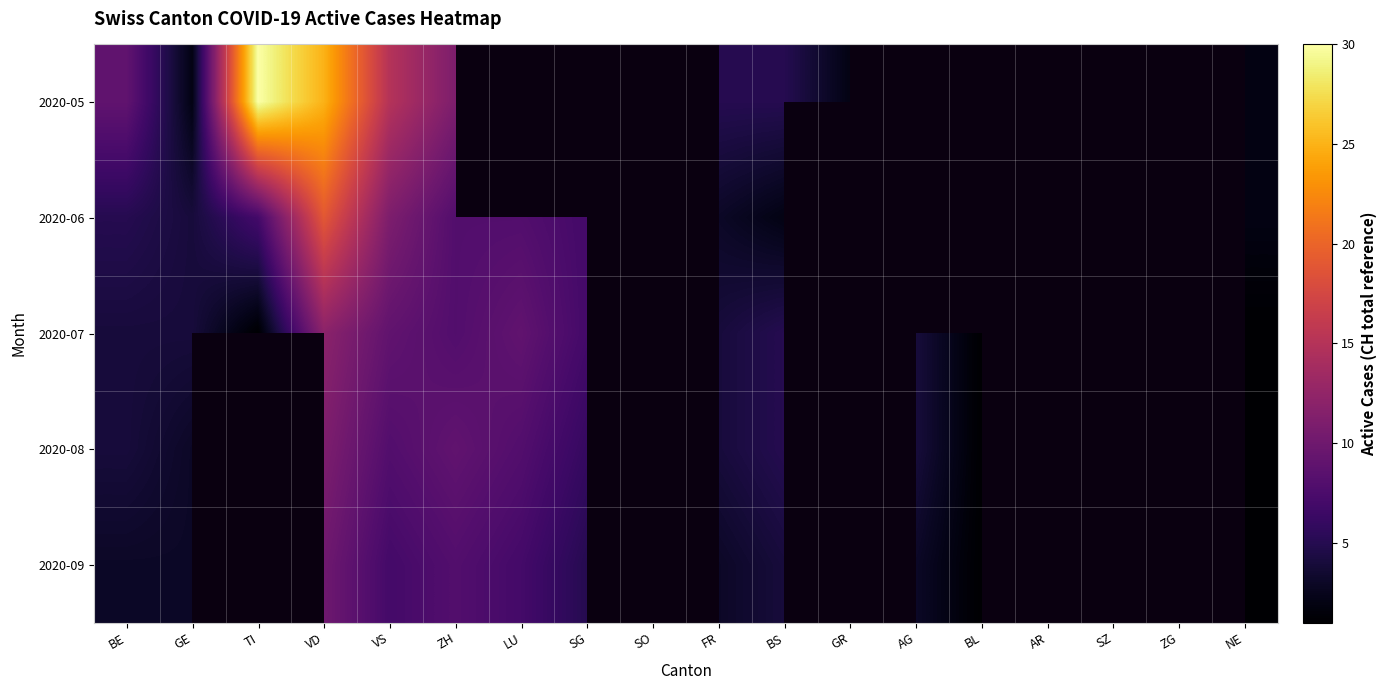

Which series has the largest range (max minus min)?

2020-05